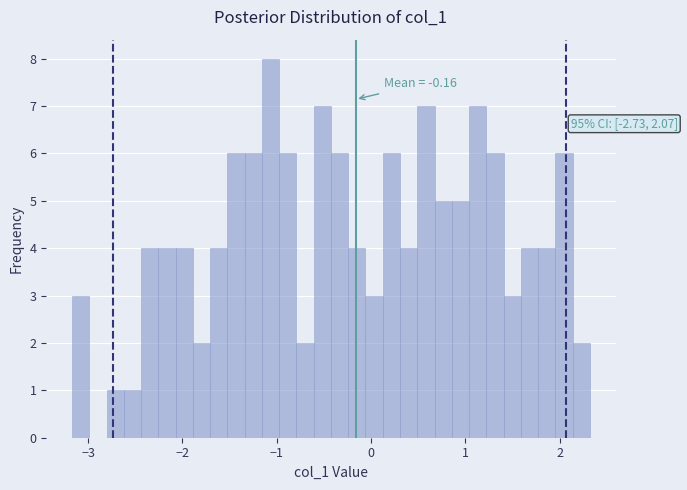

Read against the x-axis, roughly where is the centre of the tallest bar?

-1.1